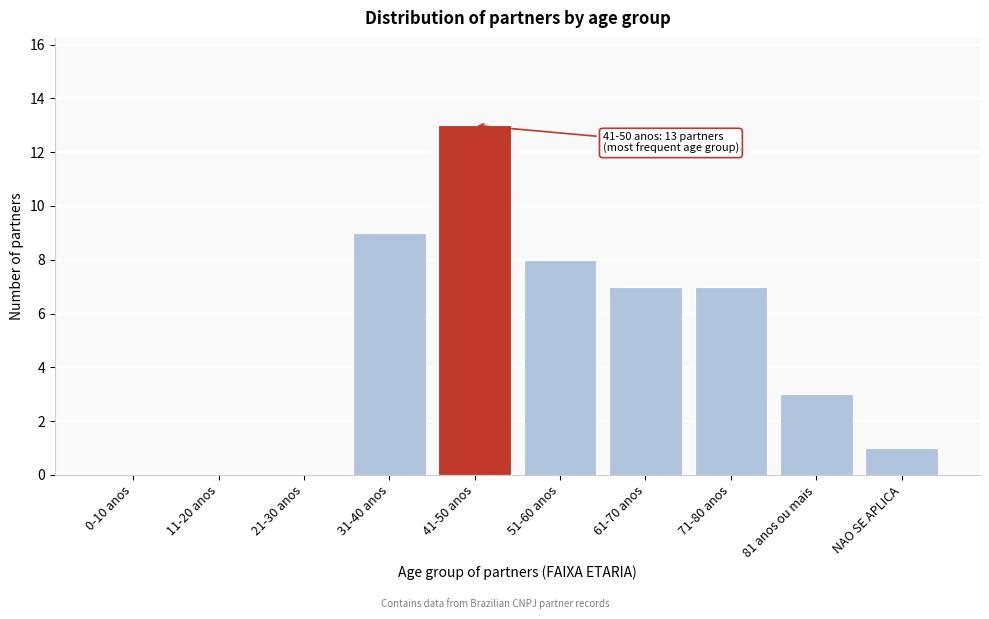

Reading left to right, transcribe all the data shown in this chart.

0-10 anos=0	11-20 anos=0	21-30 anos=0	31-40 anos=9	41-50 anos=13	51-60 anos=8	61-70 anos=7	71-80 anos=7	81 anos ou mais=3	NAO SE APLICA=1